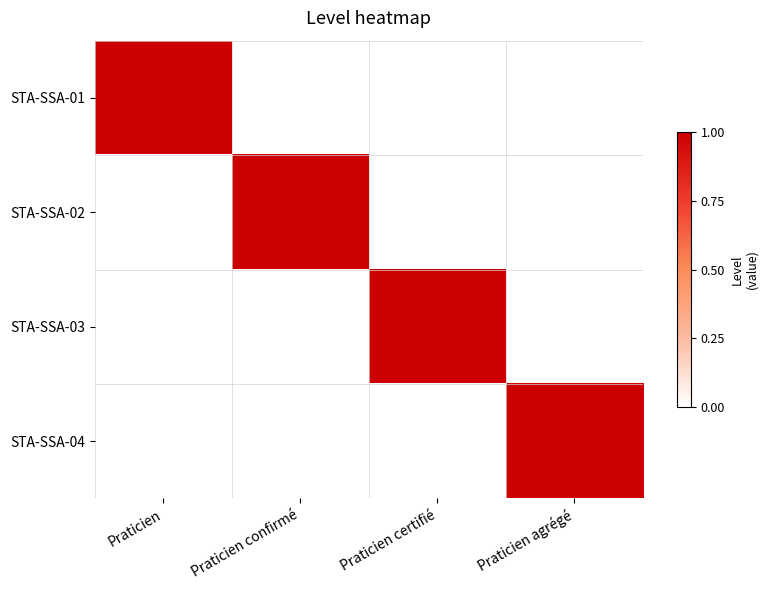

What is the difference between the highest and lowest values at Praticien certifié?

1